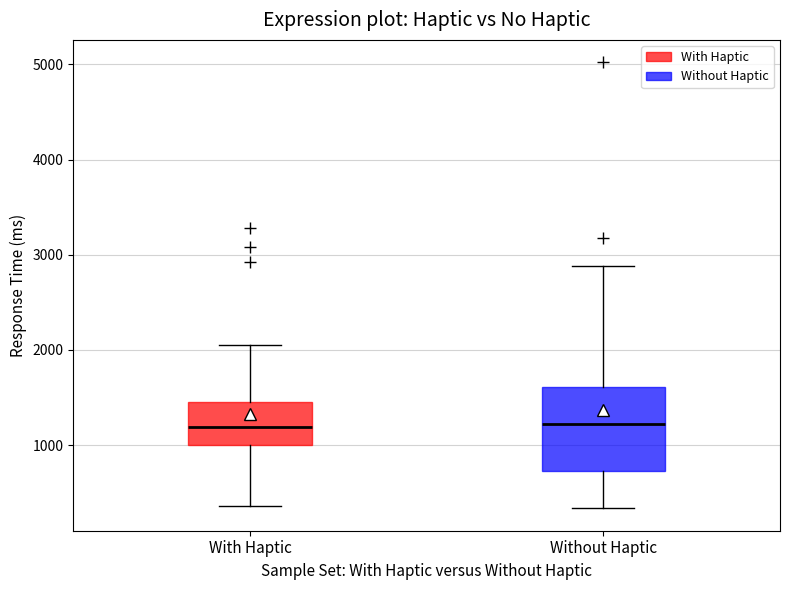

Reading left to right, transcribe this box plot: for each box, give where its median line is, the range the box spans, and where its two whiskers end, as read against the y-axis. The values are not printed on the chart, so give them approximately, as read against the axis.

With Haptic: median 1200, box 1000 to 1400, whiskers 400 to 2100
Without Haptic: median 1200, box 700 to 1600, whiskers 300 to 2900